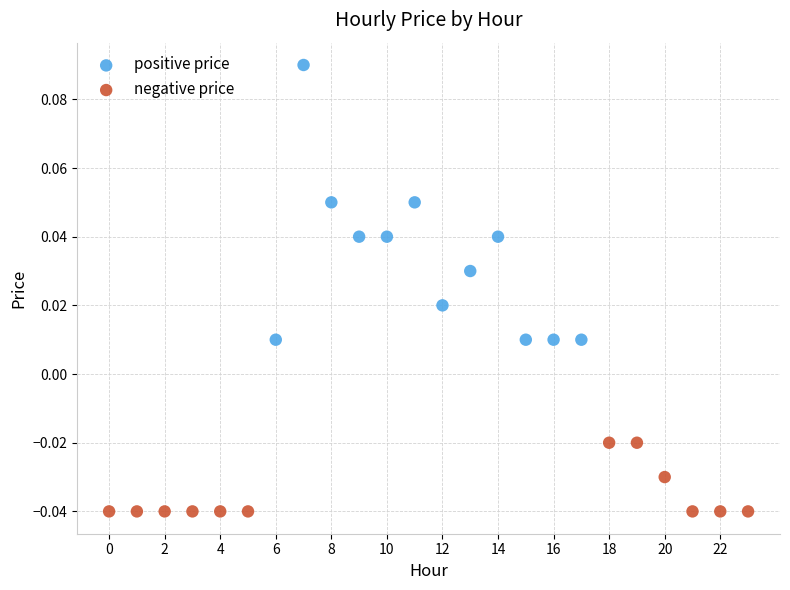

Which series contains the highest Y value?

positive price